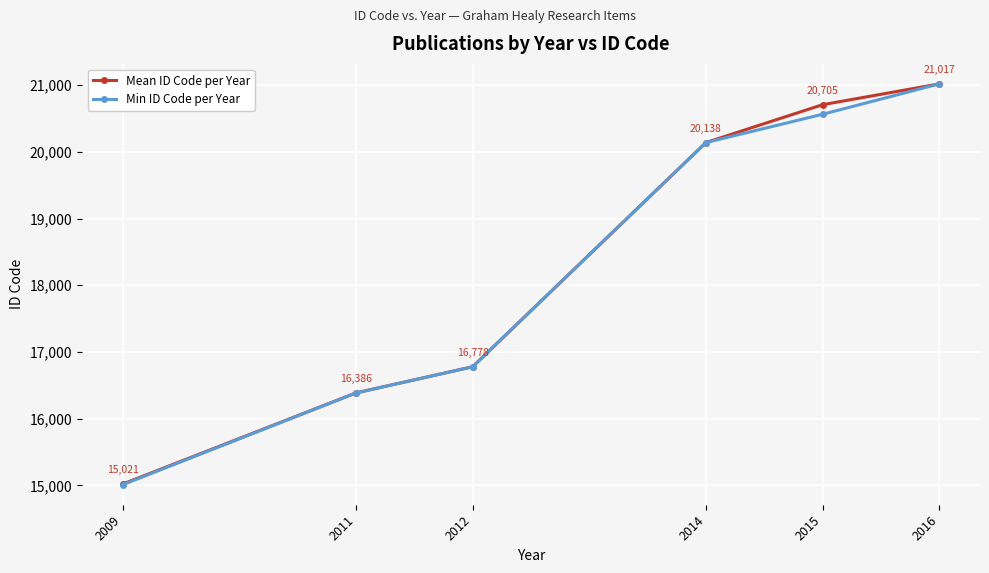

How many series are shown in this chart?

2